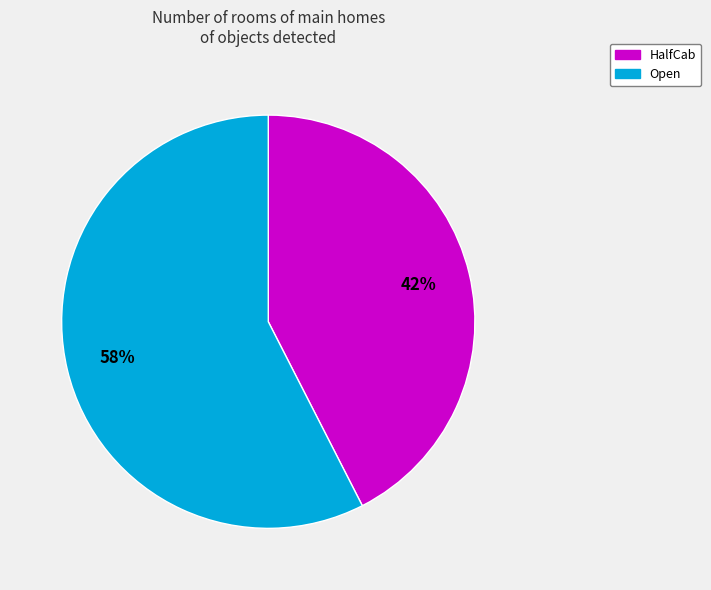

What is the largest slice in the pie chart?

Open